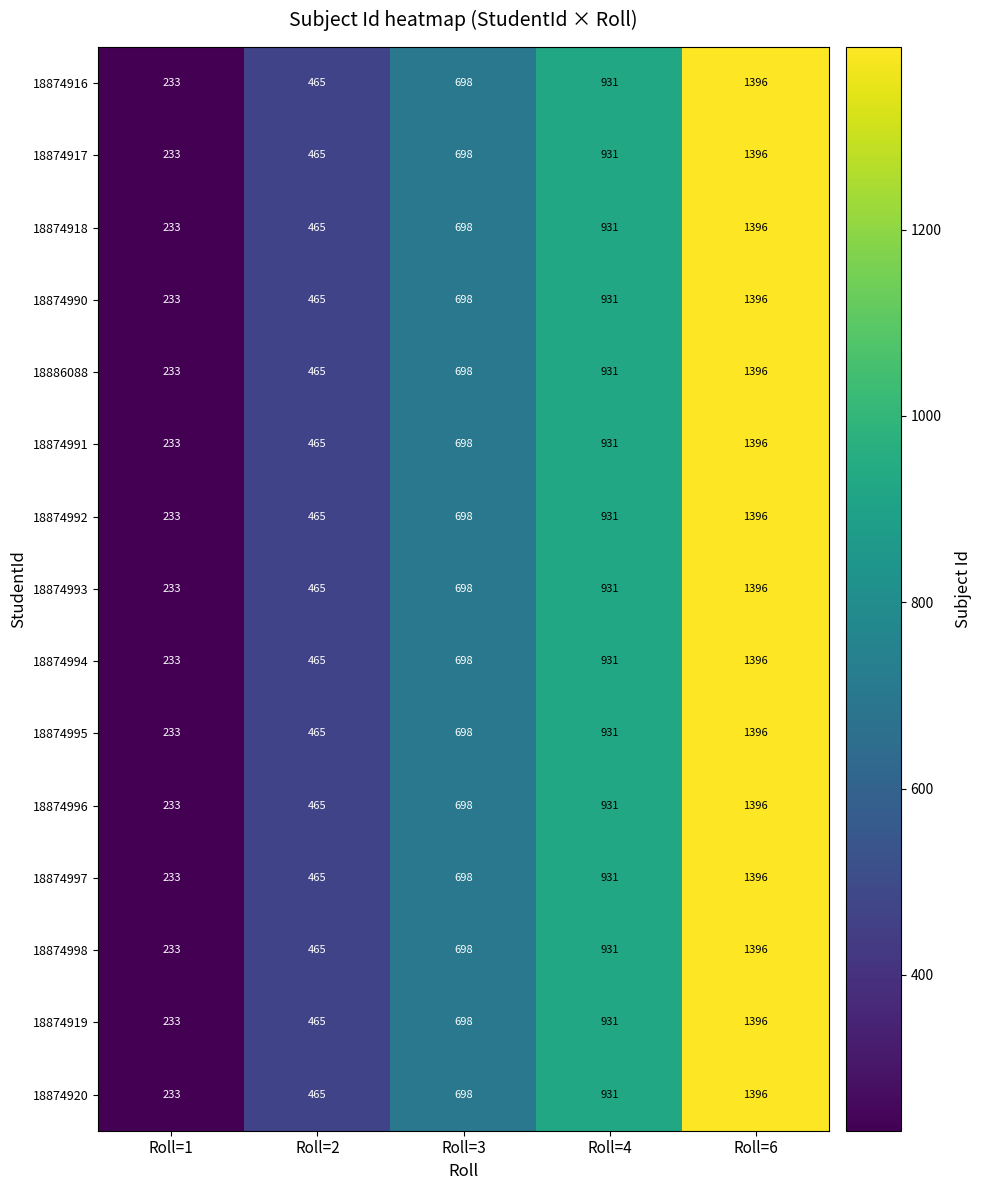

Count the 18874919 values in the range 465 to 931.

3